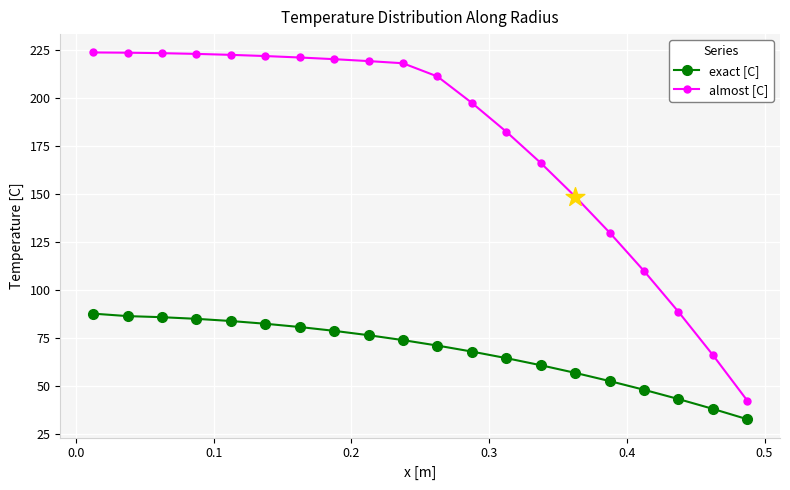

Which series has the widest spread of values?

almost [C]